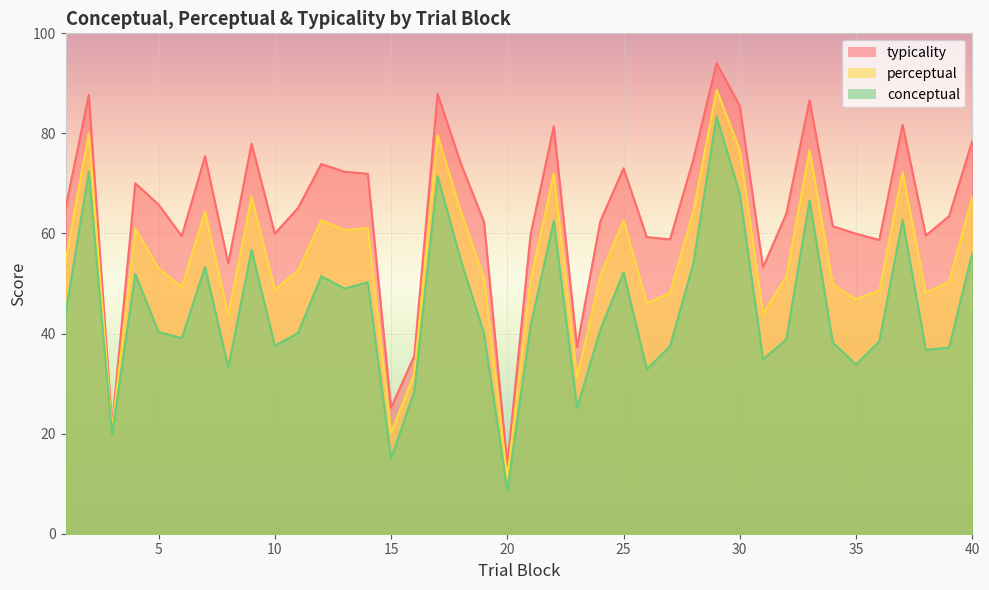

Where is typicality nearest to the value 53?

31